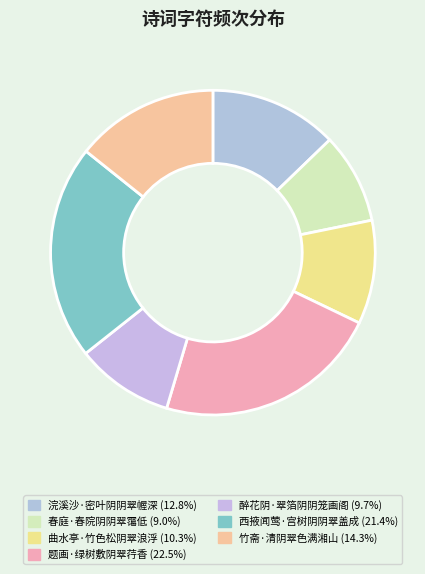

What is the largest slice in the pie chart?

题画·绿树敷阴翠荇香